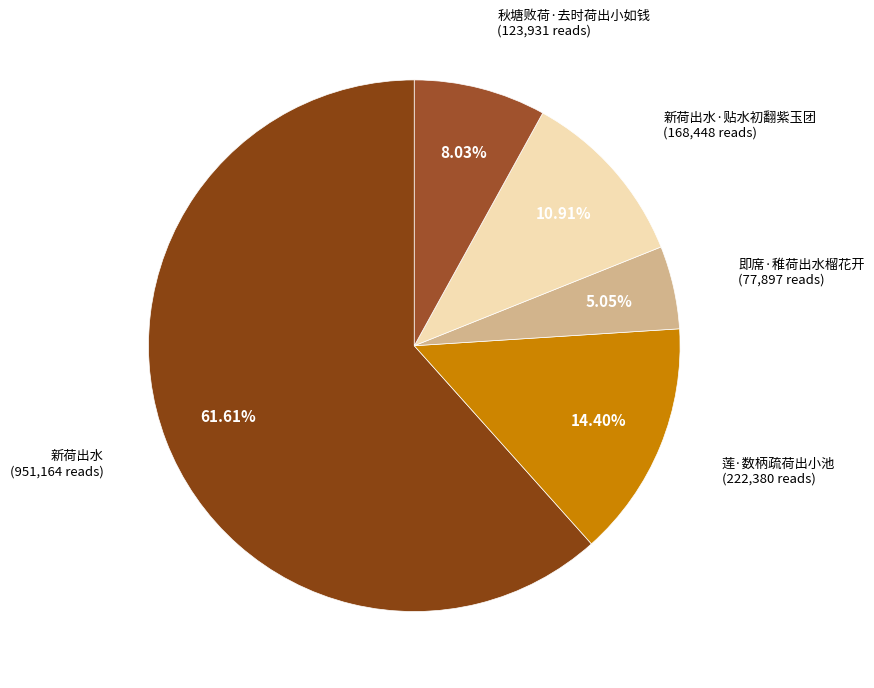

How many slices are in this pie chart?

5